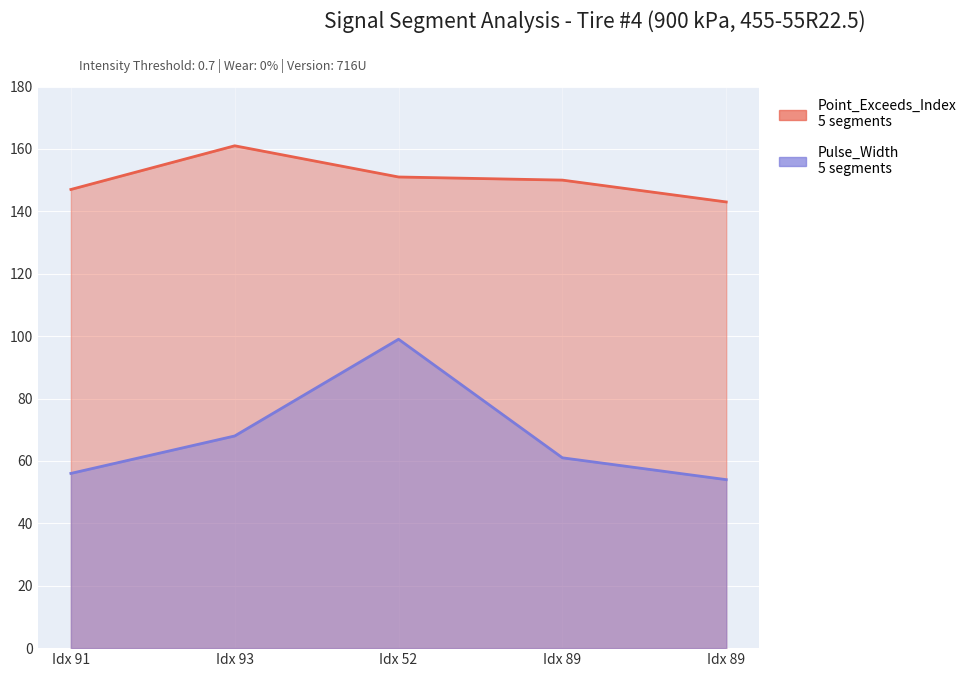

At Idx 89, list the series in order from smallest to largest.

Pulse_Width, Point_Exceeds_Index